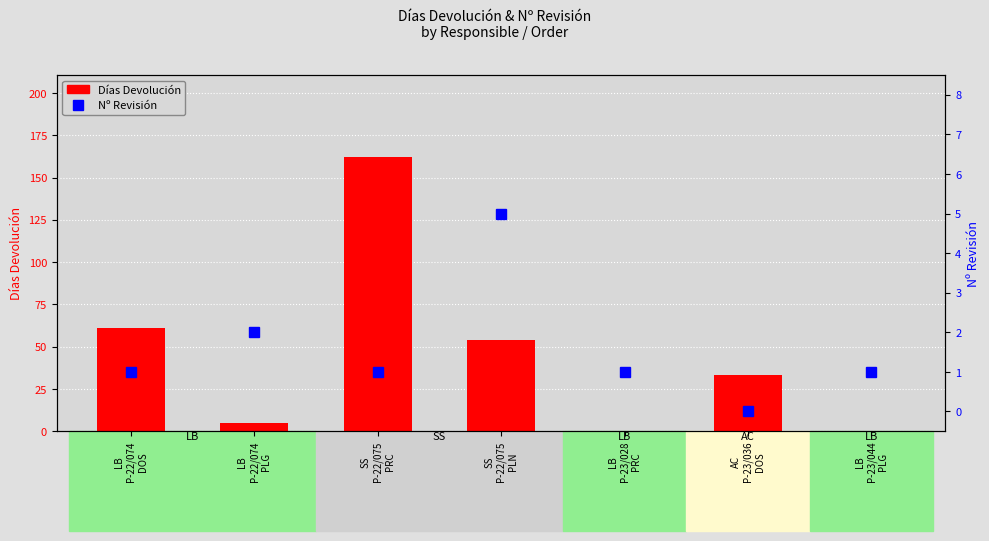

True or false: Días Devolución has a value of 162 at SS
P-22/075
PRC.

True